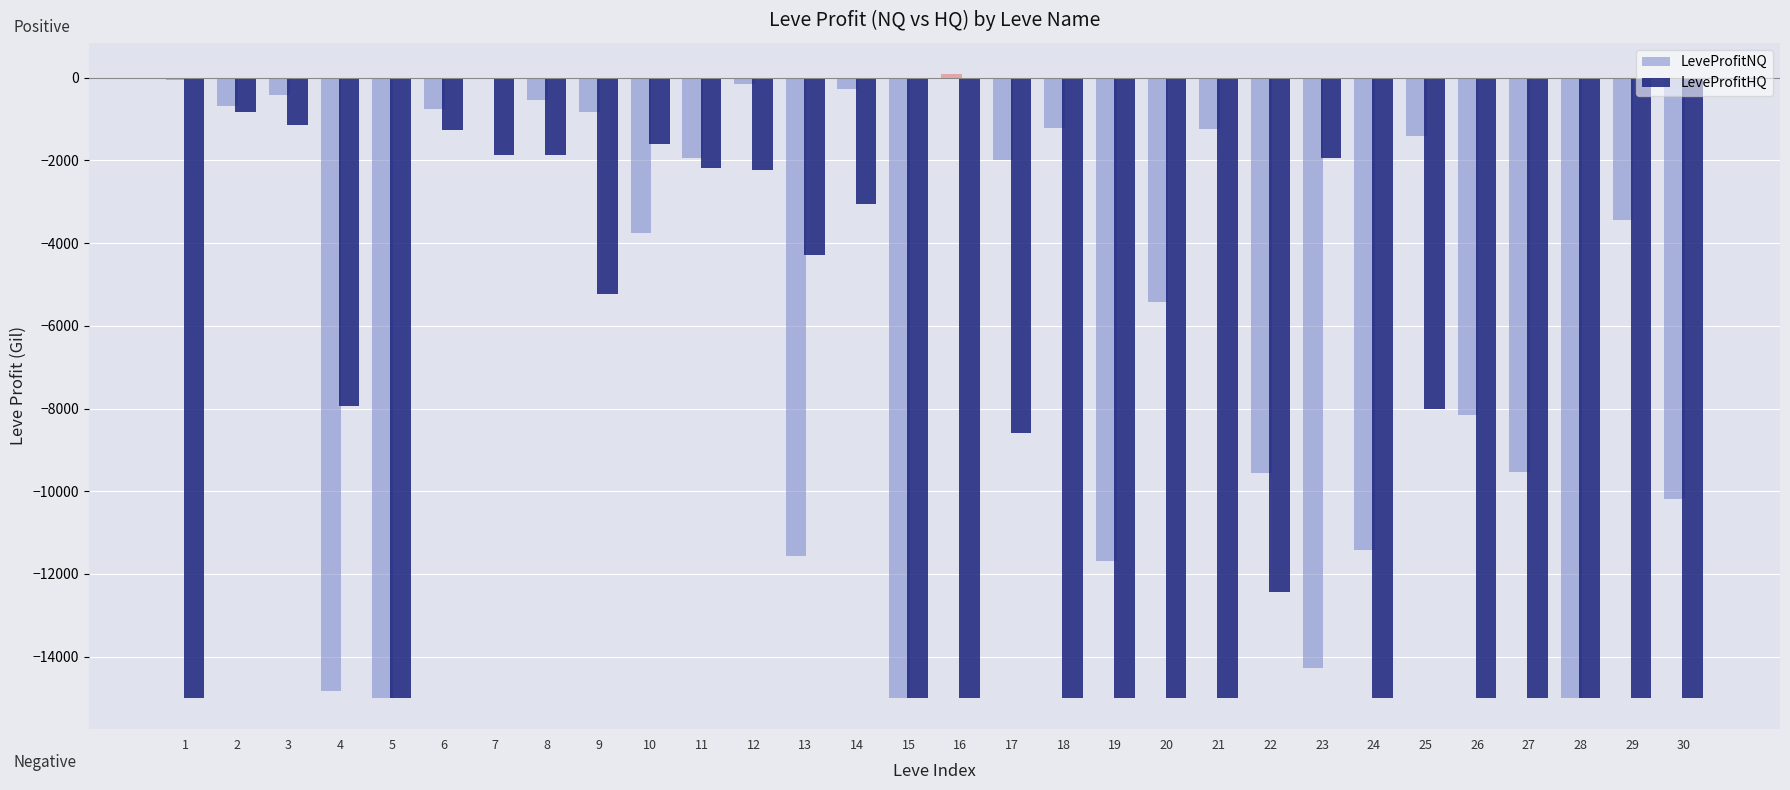

What is the sum of all LeveProfitNQ values?

-170305.1